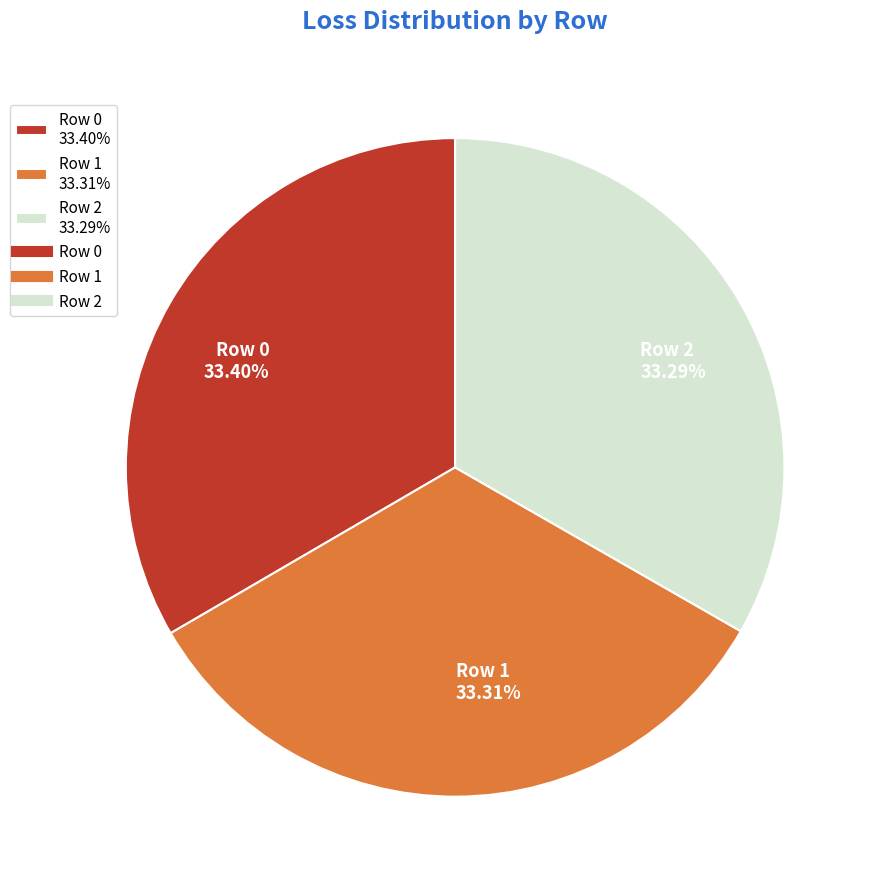

Does any single category account for the majority?

No